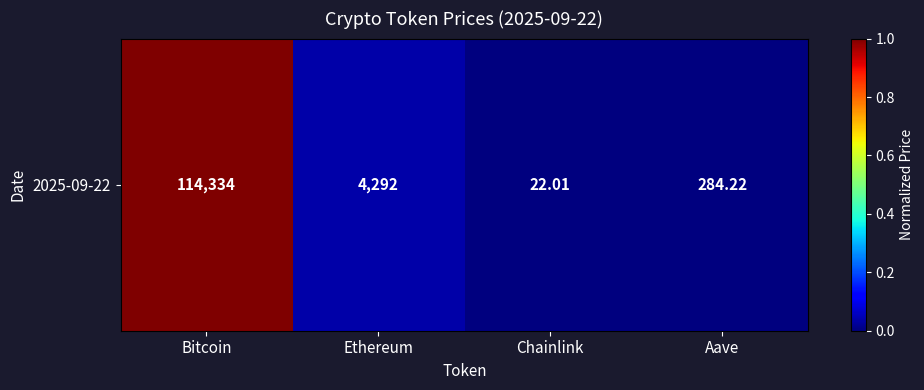

The value at Ethereum is 0.0. True or false?

False